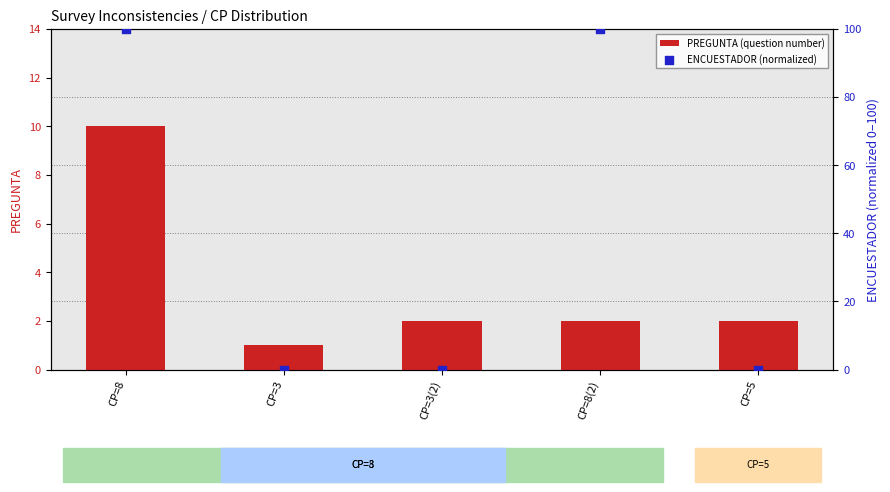

Which series has the largest total across all categories?

ENCUESTADOR (normalized)